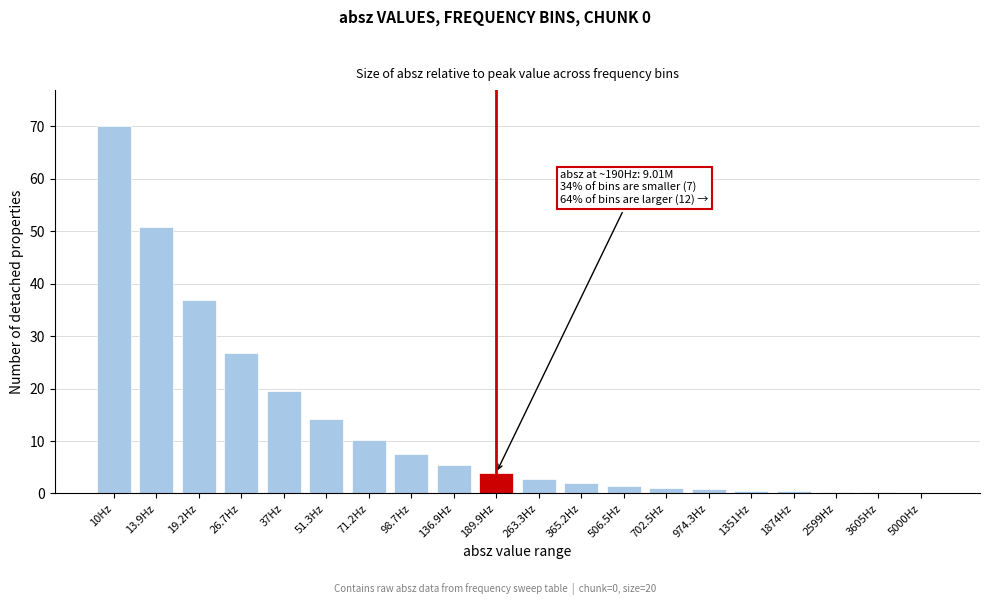

What is the greatest value displayed?

70.0